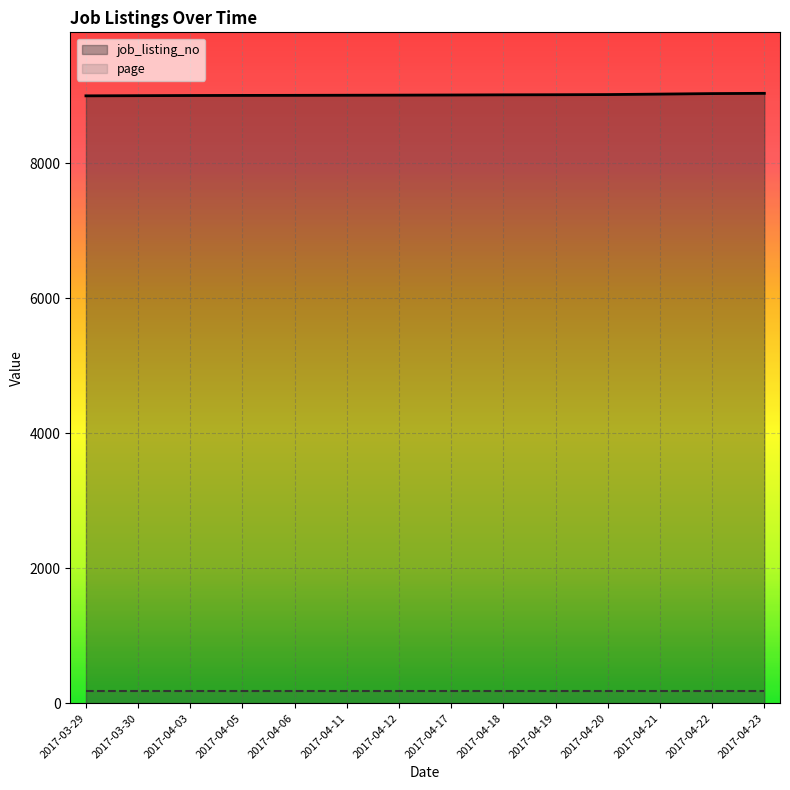

What is the minimum value shown in the chart?

181.0